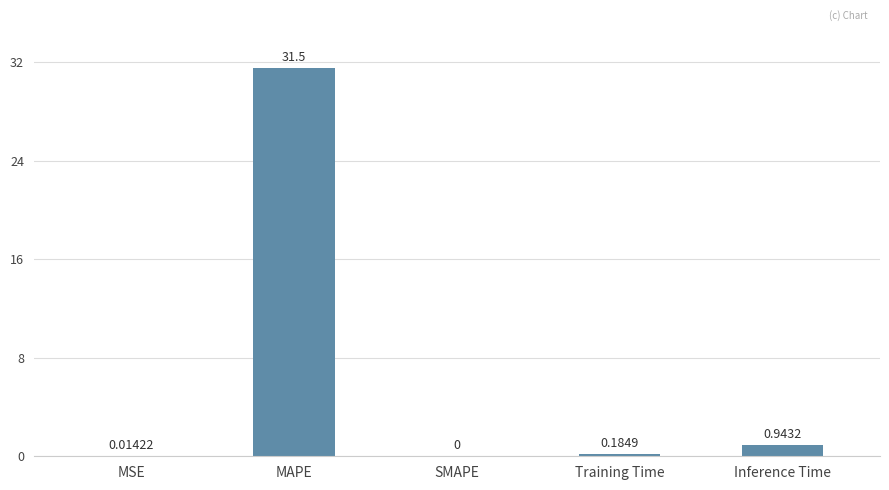

Which category has the highest value across all series?

MAPE